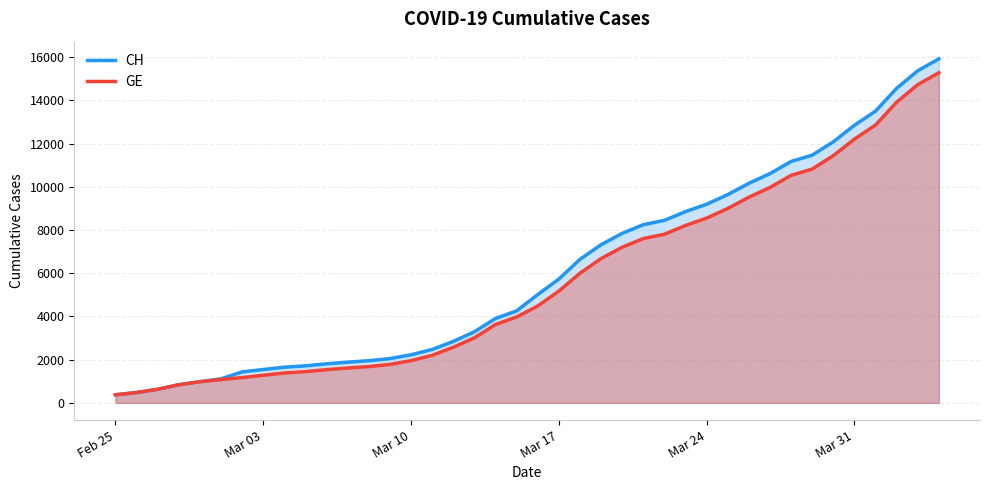

What is the highest value of the CH series?

15926